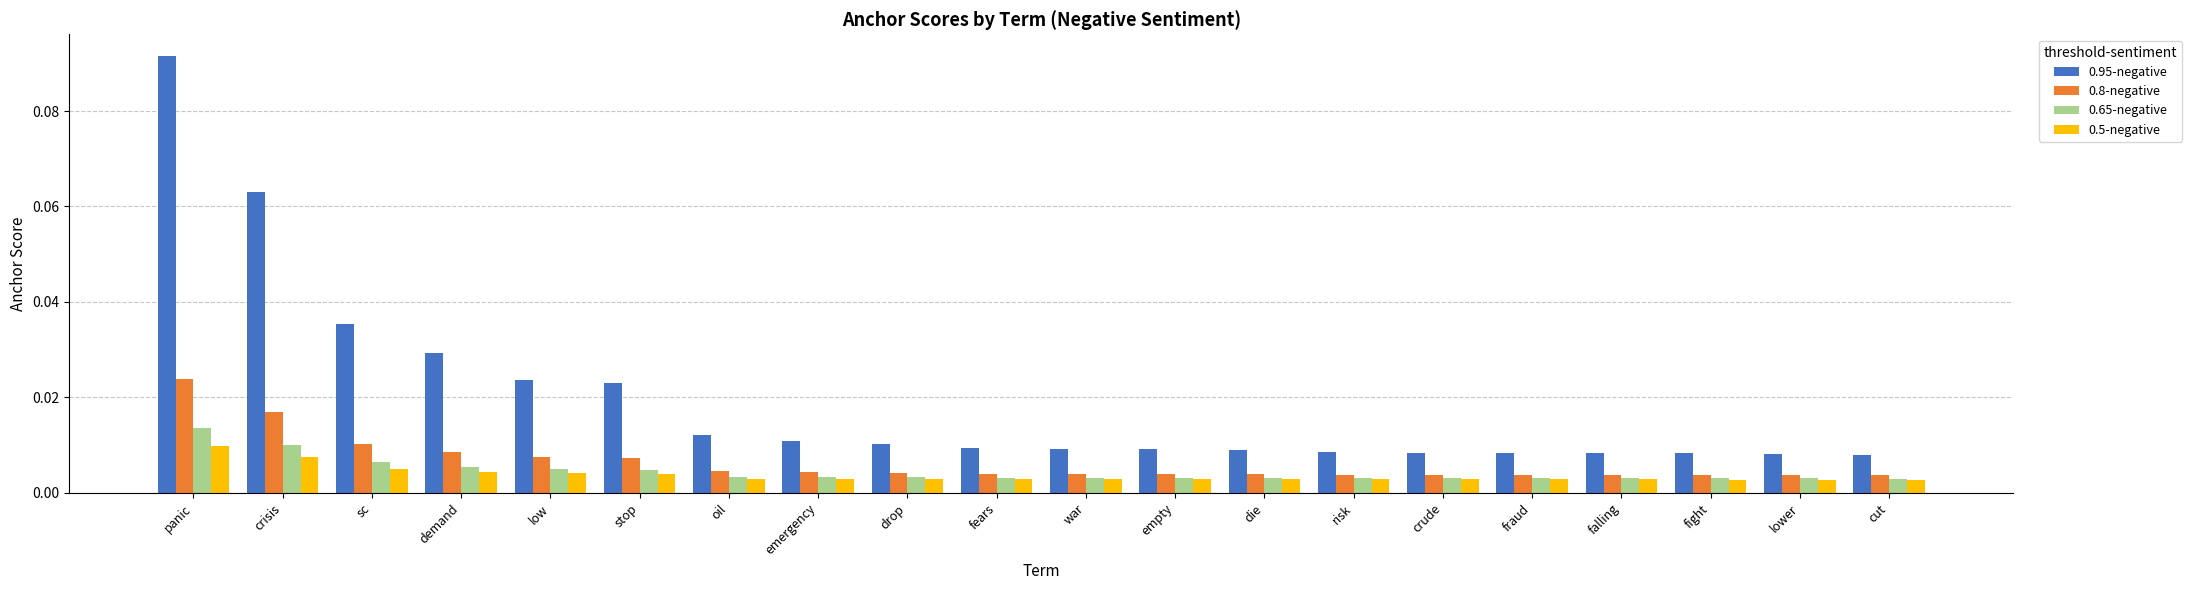

At which category is the sum across all series the highest?

panic